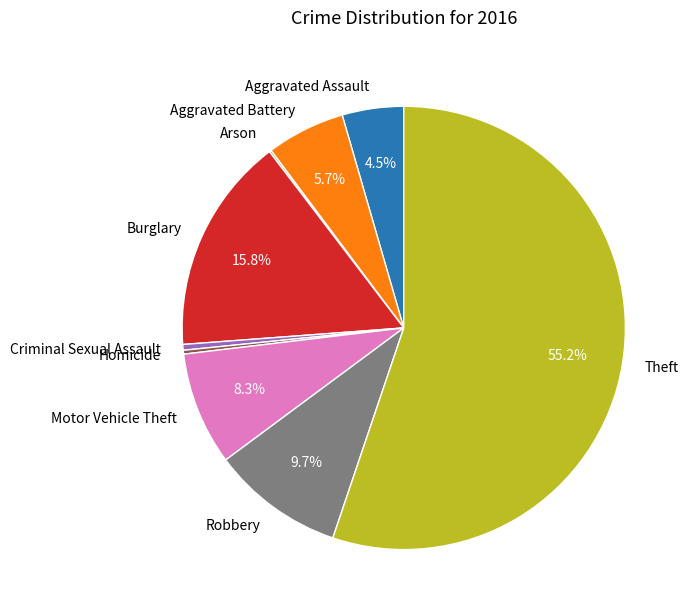

What is the largest slice in the pie chart?

Theft